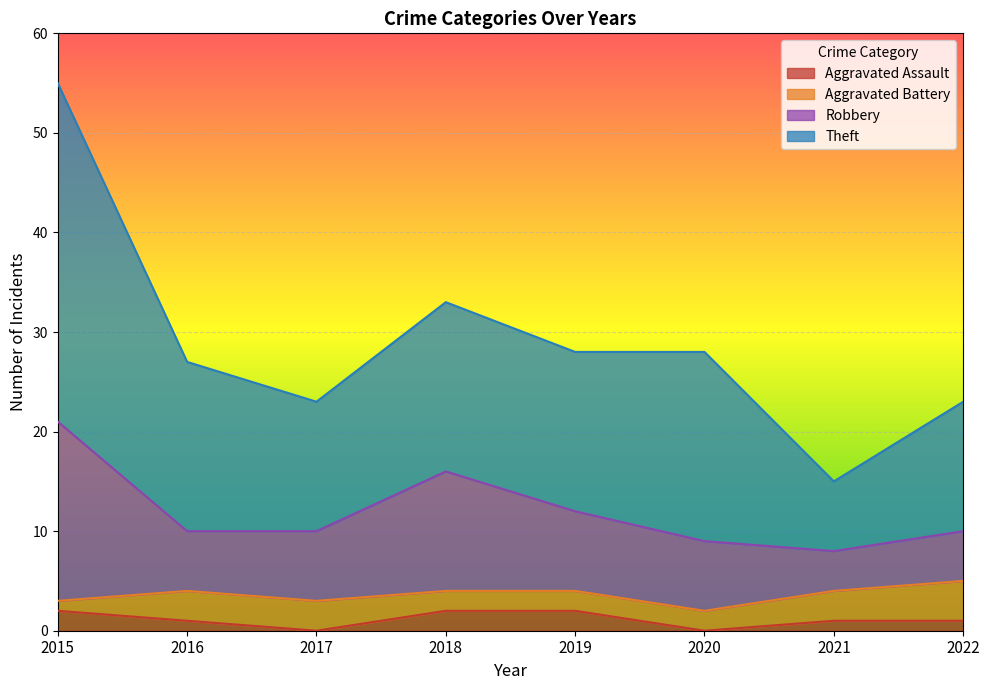

What is the total value across all series at 2018?

33